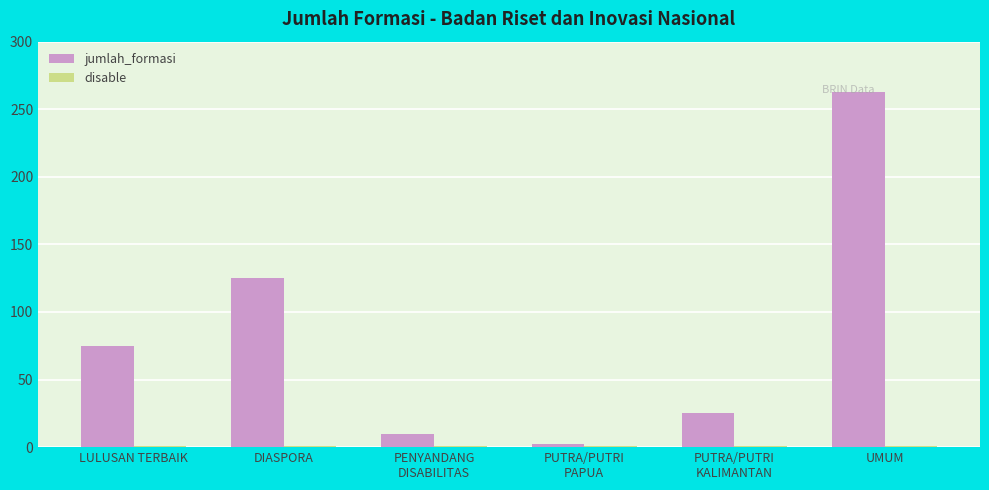

Which series has the largest total across all categories?

jumlah_formasi